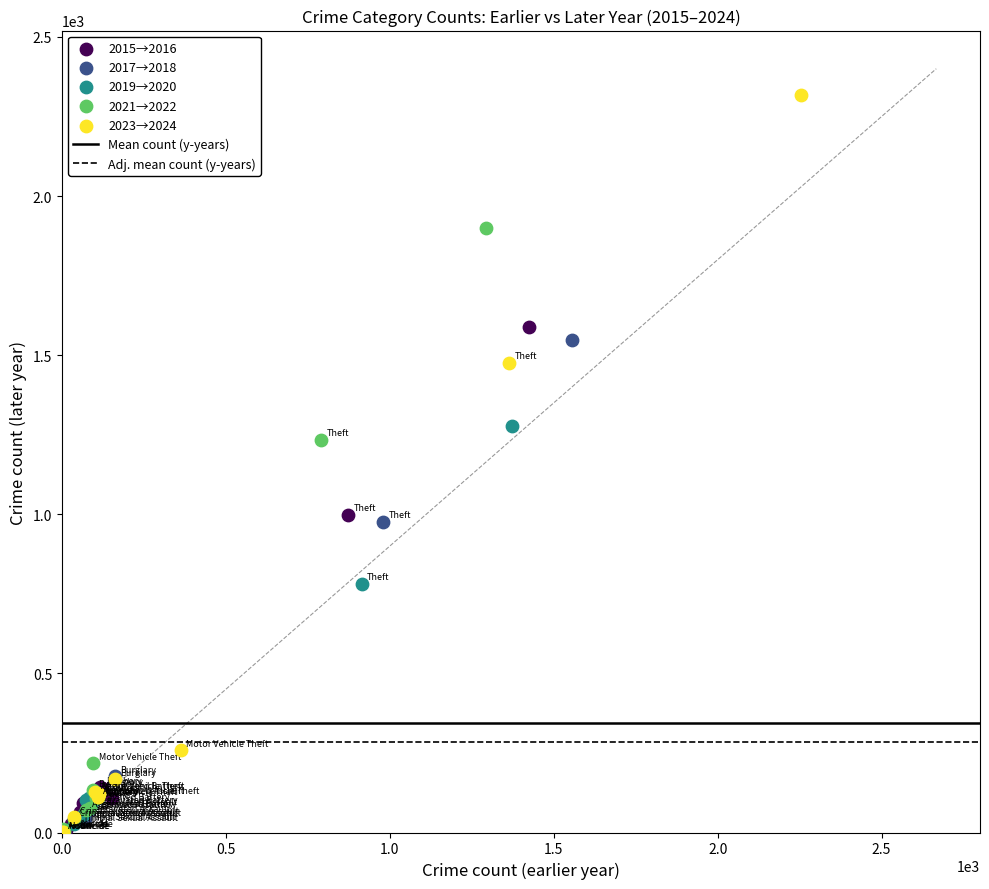

Which series has the widest spread of Y values?

2023→2024